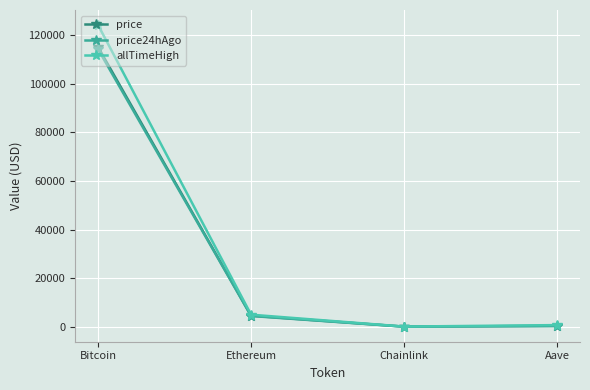

Reading left to right, transcribe all the data shown in this chart.

price: 115038.0	4533.8	24.4	312.7
price24hAgo: 114174.0	4404.1	23.5	302.4
allTimeHigh: 124128.0	4946.1	52.7	661.7